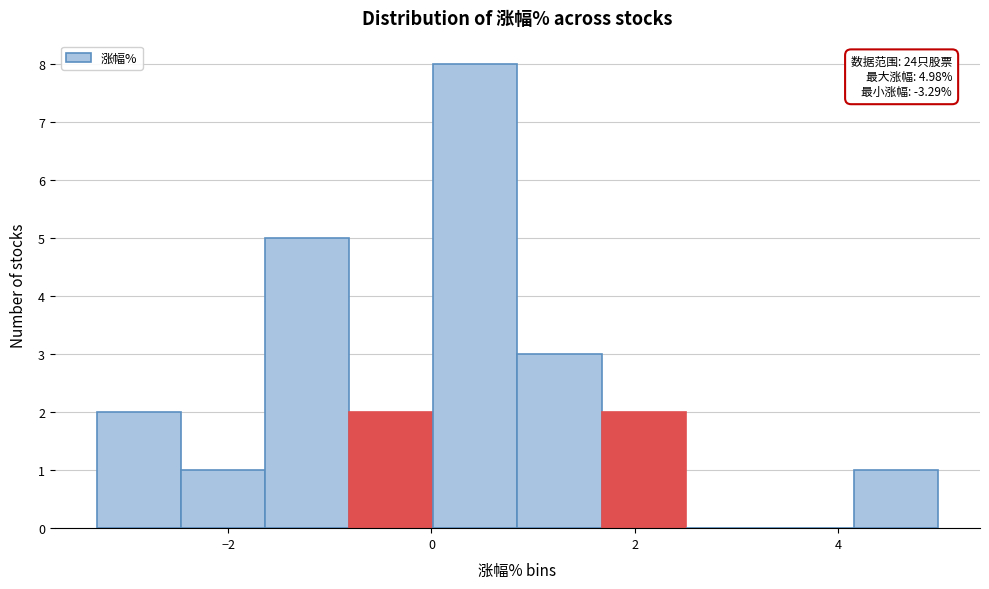

Over which range of the x-axis is the bar tallest?

0.0 to 0.8